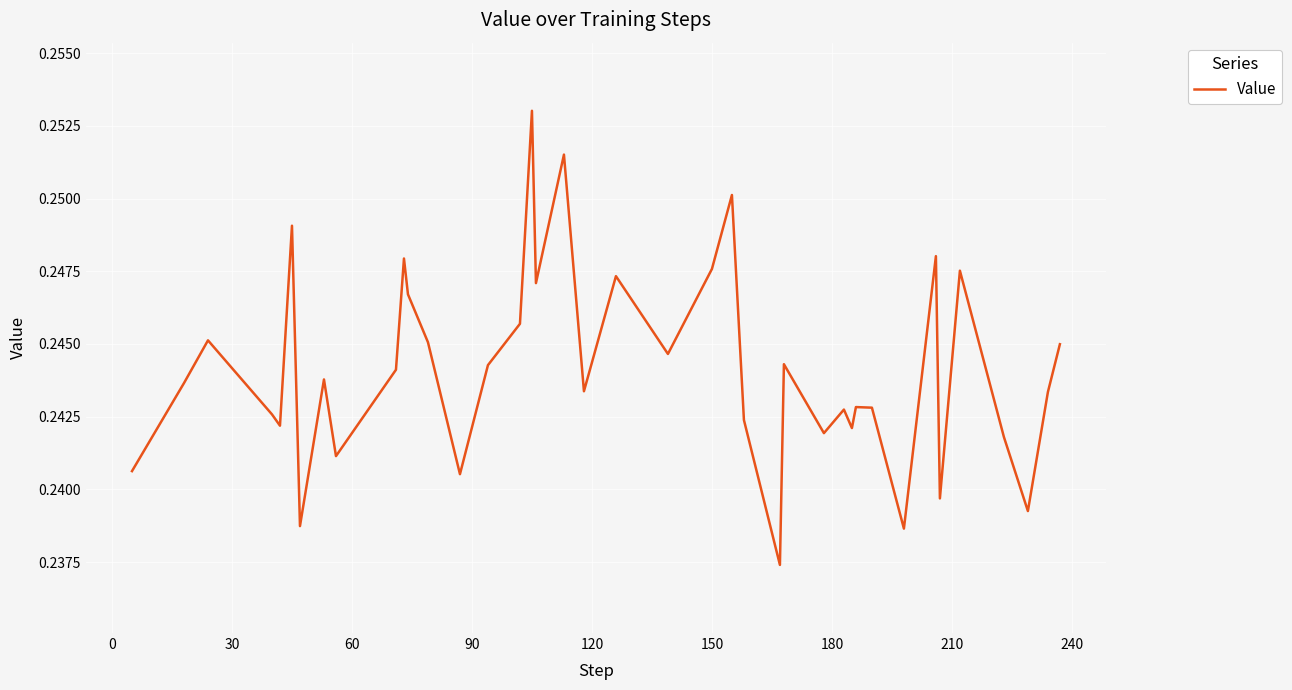

Reading left to right, transcribe all the data shown in this chart.

0.2	0.2	0.2	0.2	0.2	0.2	0.2	0.2	0.2	0.2	0.2	0.2	0.2	0.2	0.2	0.2	0.3	0.2	0.3	0.2	0.2	0.2	0.2	0.3	0.2	0.2	0.2	0.2	0.2	0.2	0.2	0.2	0.2	0.2	0.2	0.2	0.2	0.2	0.2	0.2